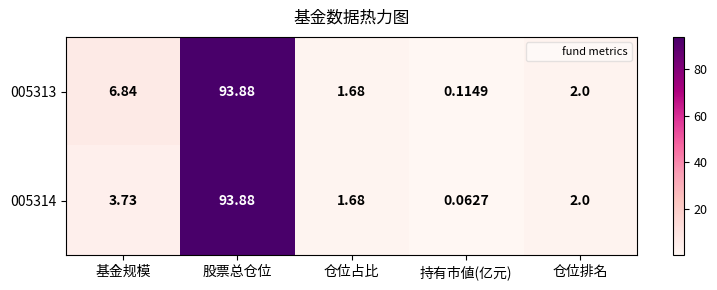

Rank the categories by 005313 value from lowest to highest.

持有市値(亿元), 仓位占比, 仓位排名, 基金规模, 股票总仓位